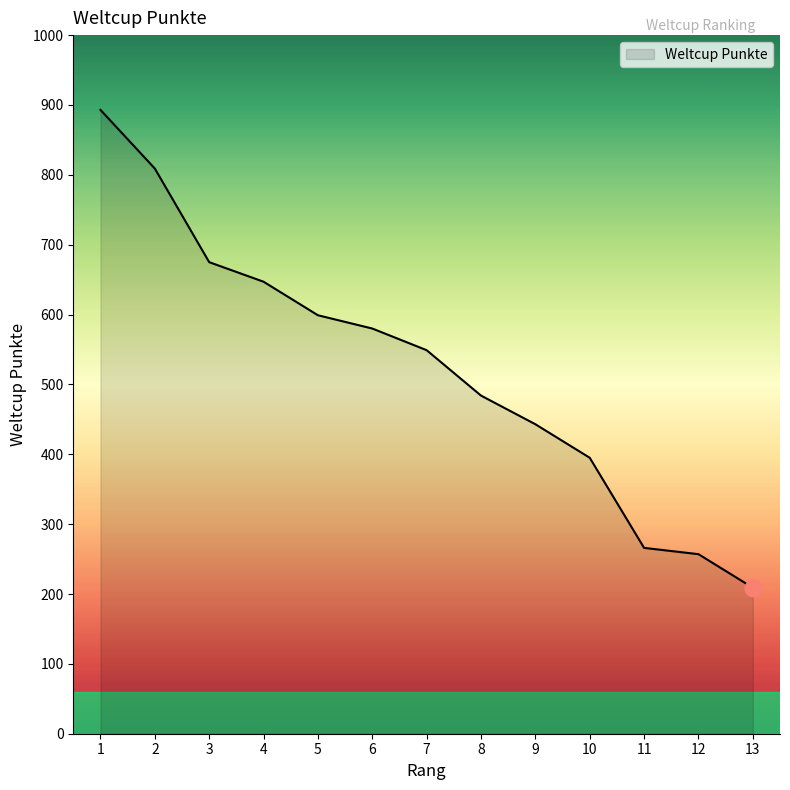

What is the maximum value shown in the chart?

893